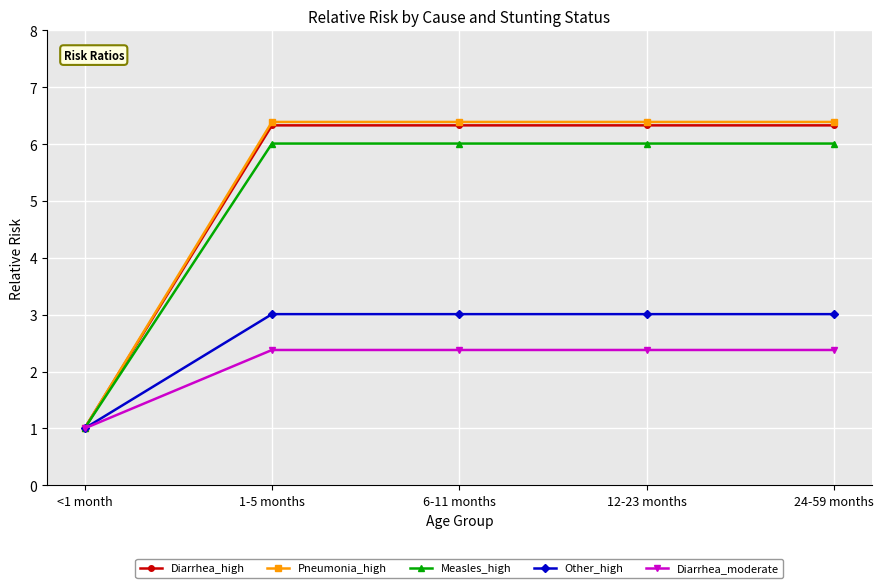

Reading left to right, extract all data points from this chart.

Diarrhea_high: 1.0	6.3	6.3	6.3	6.3
Pneumonia_high: 1.0	6.4	6.4	6.4	6.4
Measles_high: 1.0	6.0	6.0	6.0	6.0
Other_high: 1.0	3.0	3.0	3.0	3.0
Diarrhea_moderate: 1.0	2.4	2.4	2.4	2.4